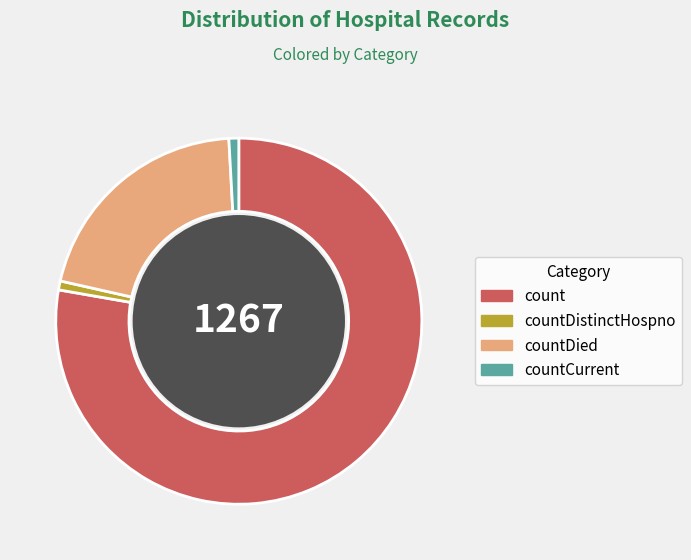

What is the majority slice?

count